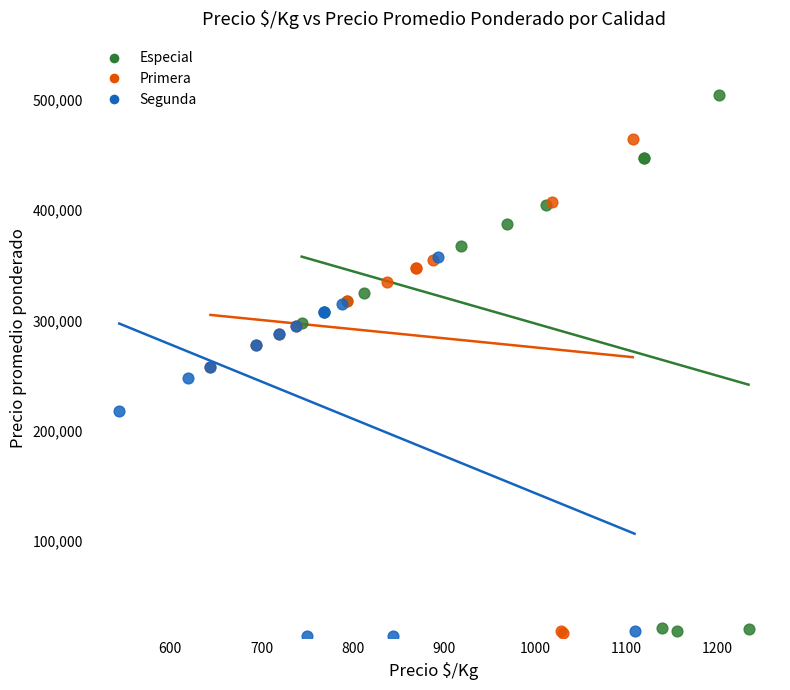

Which series contains the highest Y value?

Especial